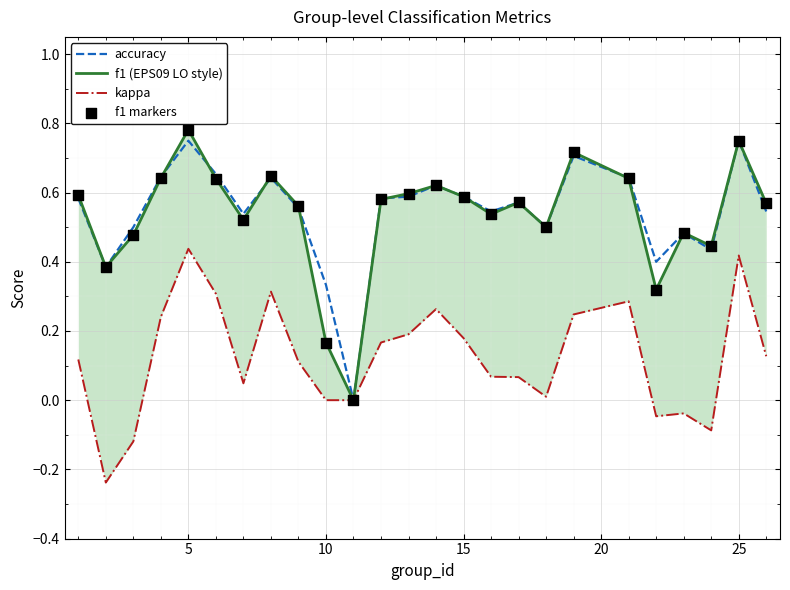

Which series has the largest Y range (max minus min)?

f1 (EPS09 LO style)